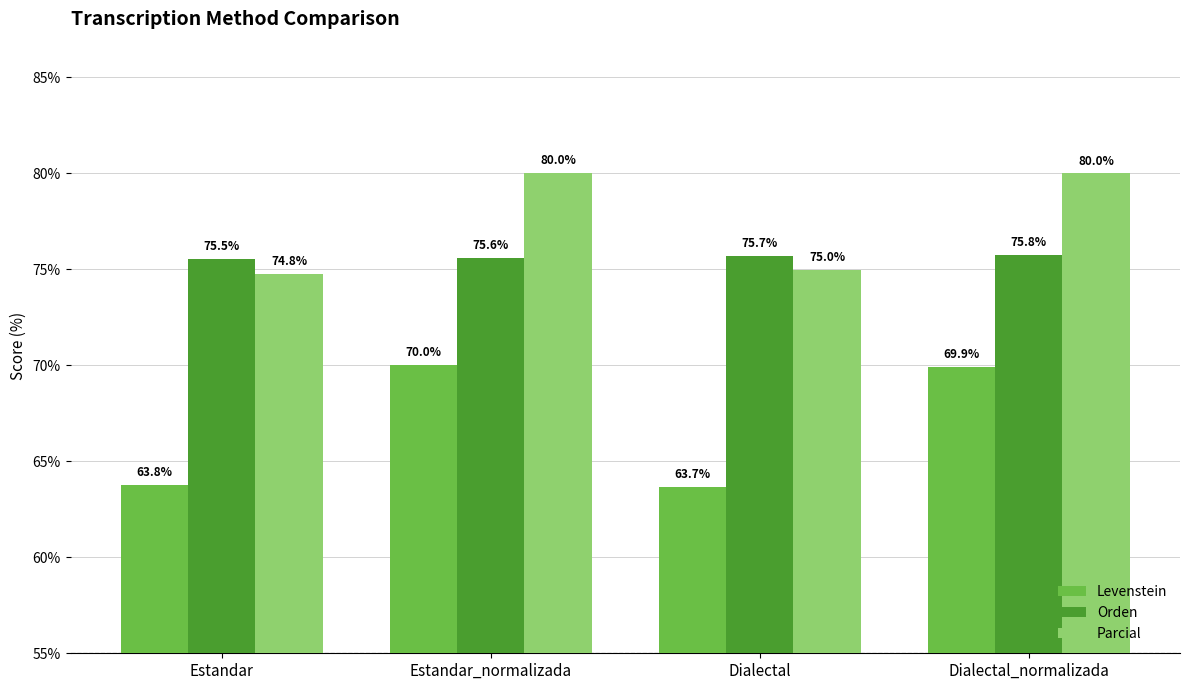

Which series has the largest total across all categories?

Parcial